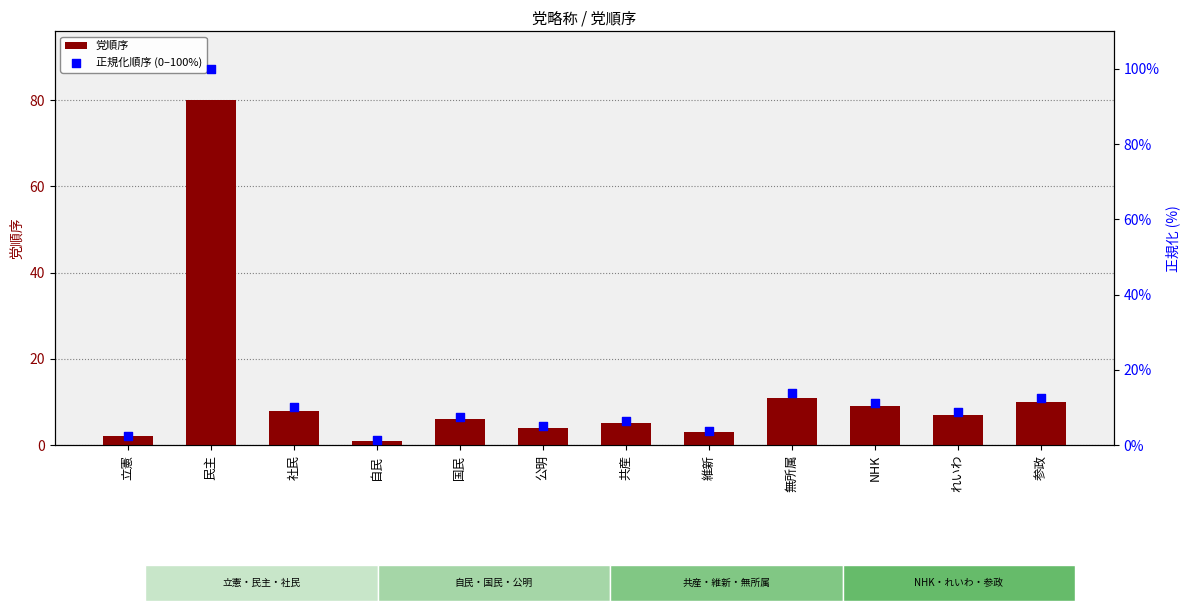

Is the value of 正規化順序 (0–100%) at 共産 greater than the value of 党順序 at 無所属?

No